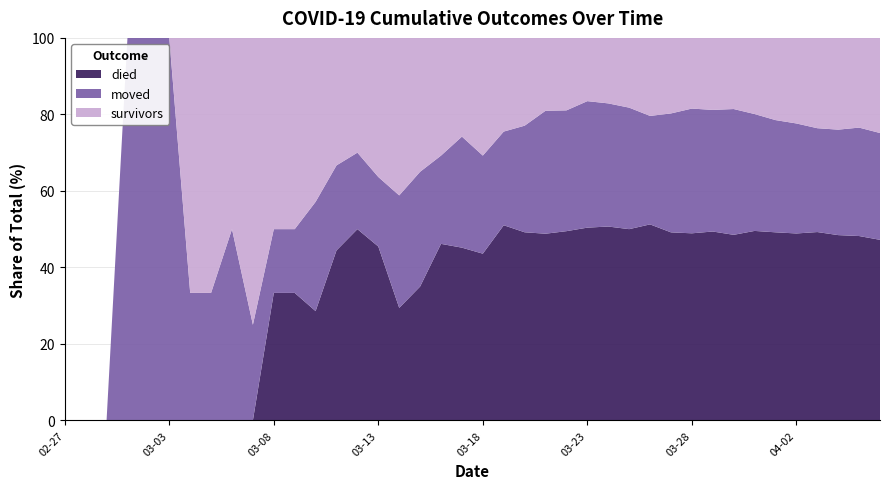

What is the total value across all series at 04-02?

100.0